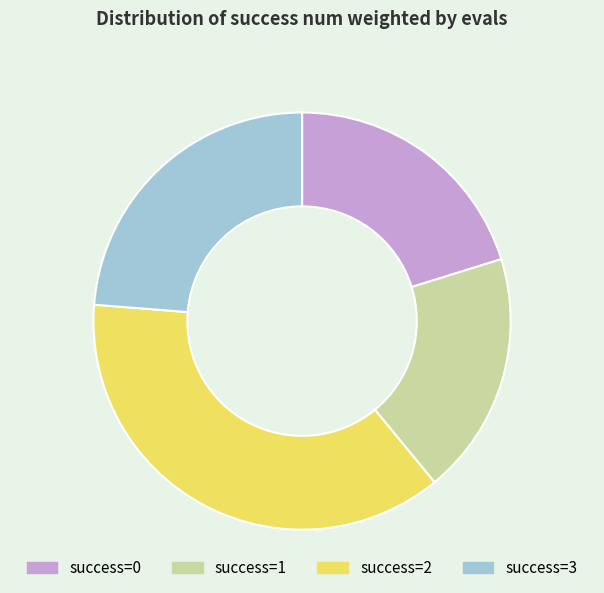

Between success=3 and success=2, which is larger?

success=2